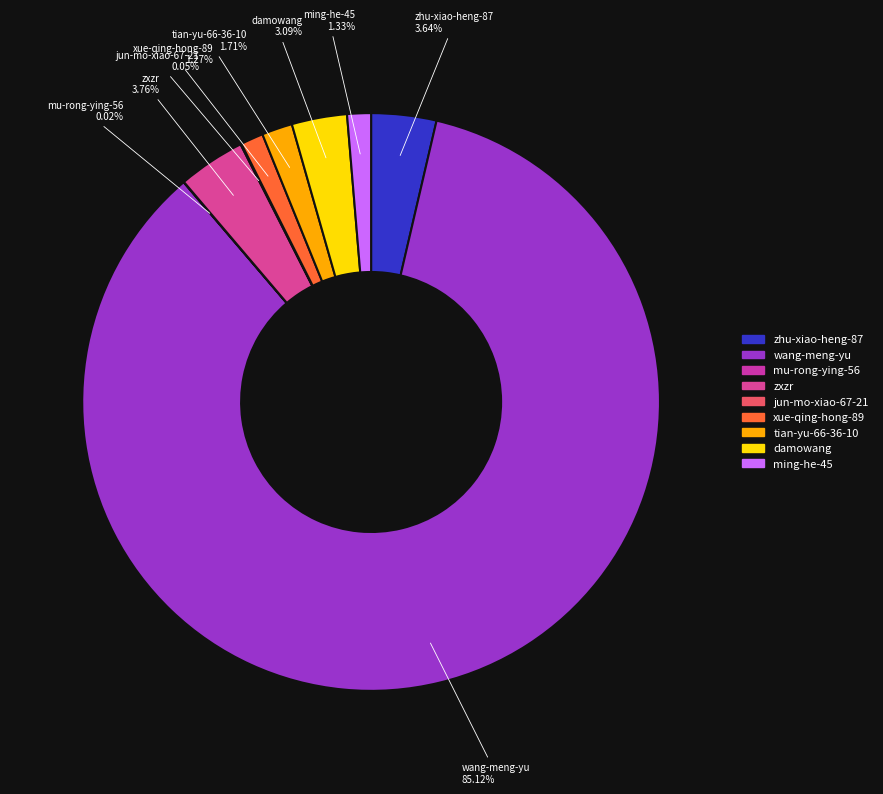

Does any single category account for the majority?

Yes